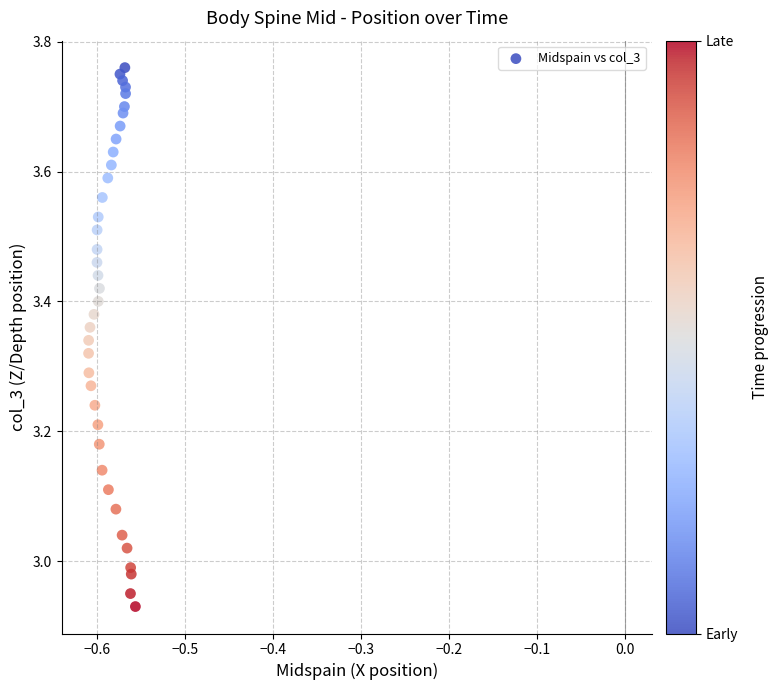

What is the range of Y values (max minus min)?

0.8